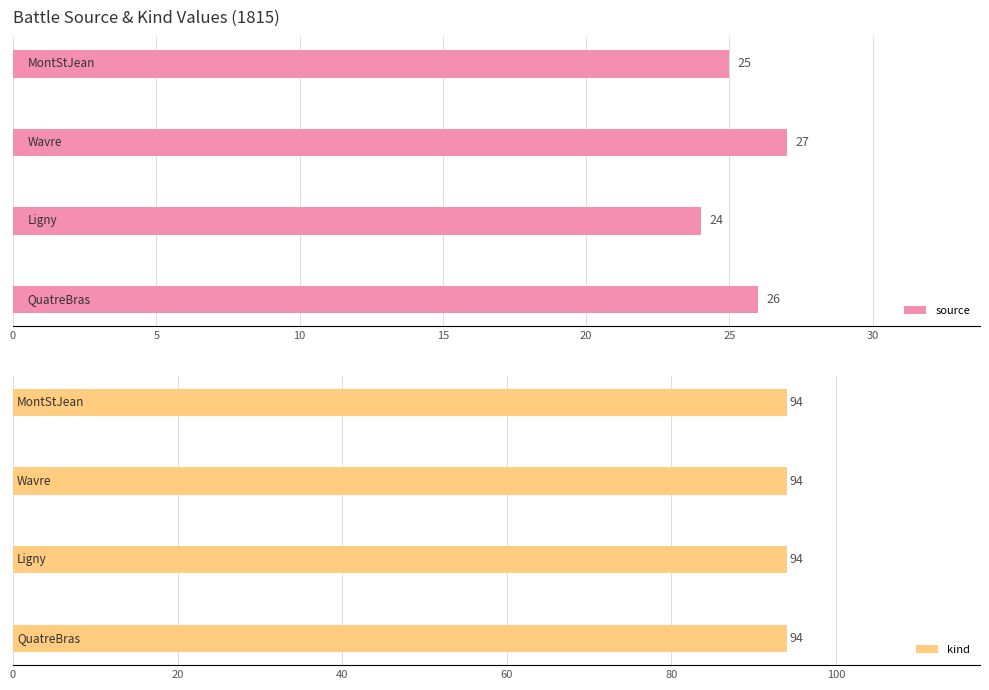

What is the difference between the maximum and minimum values in the source series?

3